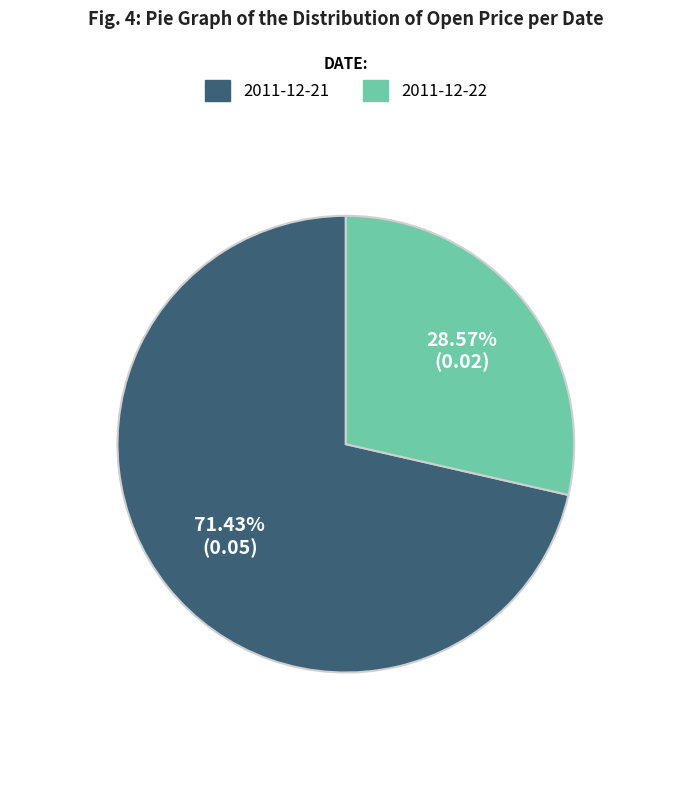

Is there a majority slice in this chart?

Yes